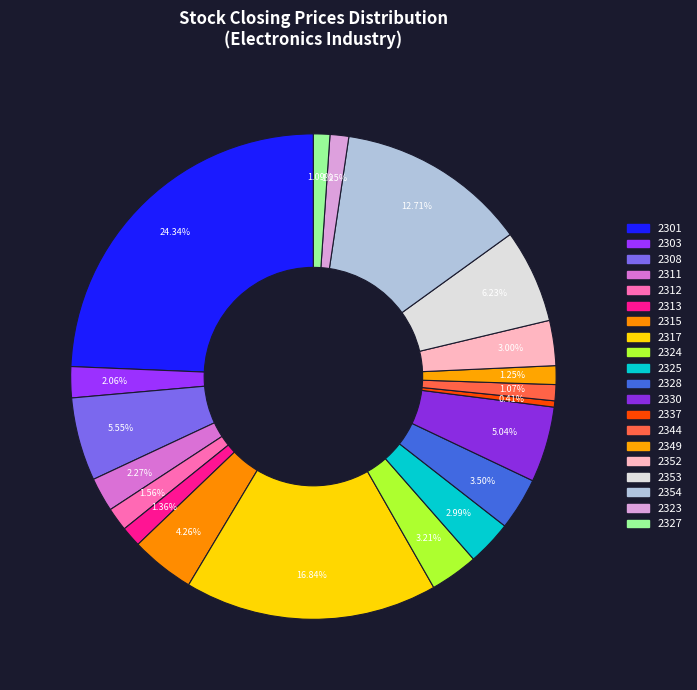

How many slices are in this pie chart?

20